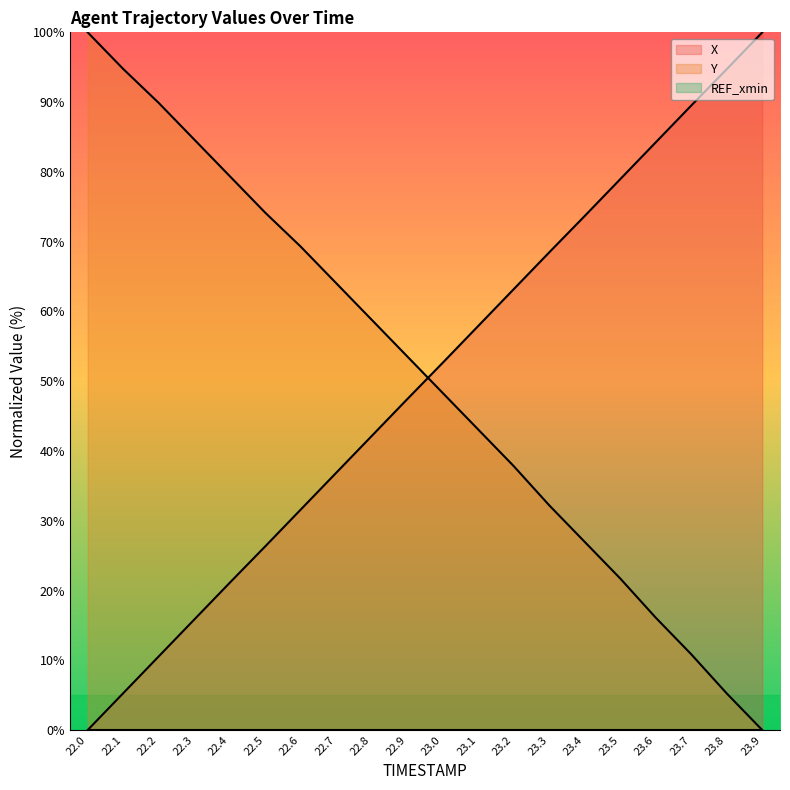

What is the average value of the X series?

50.0